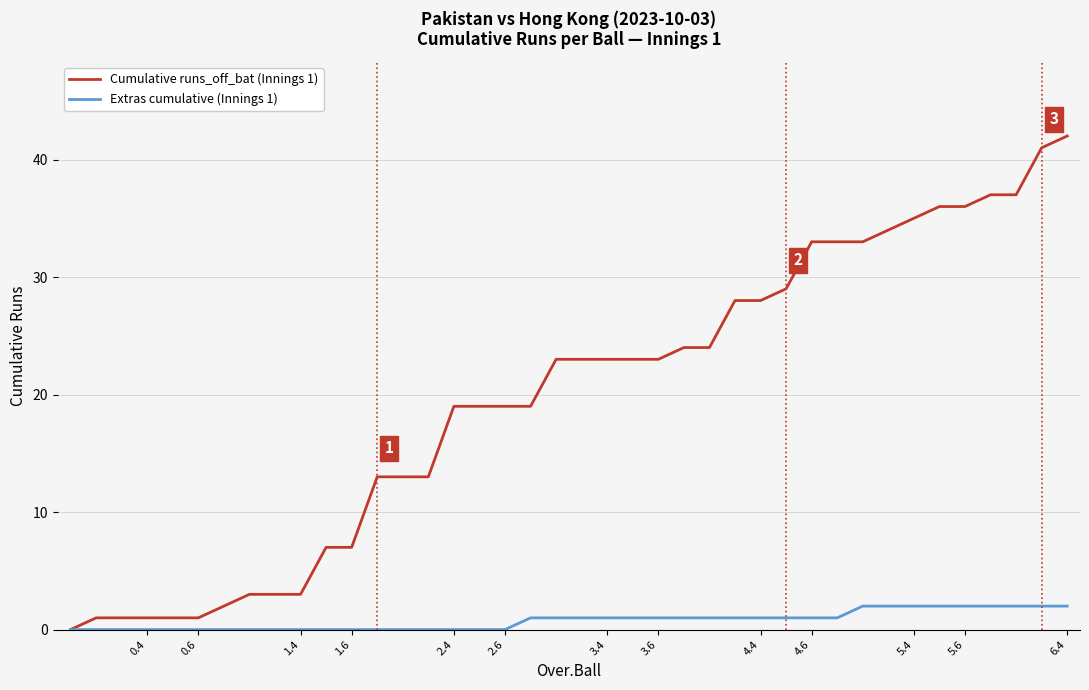

Which series has the largest range (max minus min)?

Cumulative runs_off_bat (Innings 1)